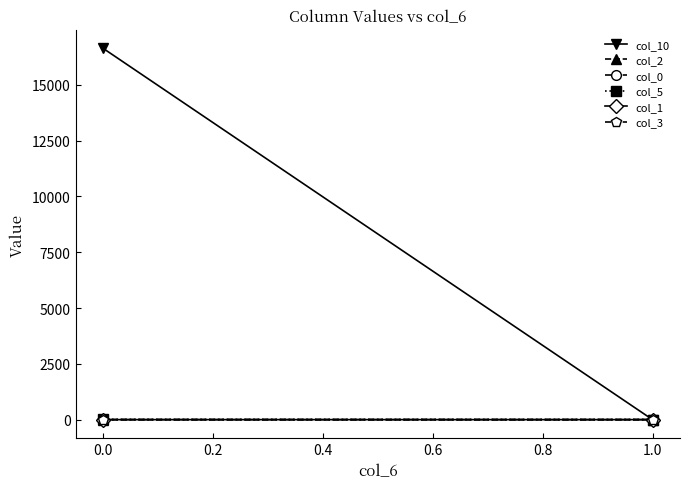

The col_0 series shows 0.0 at 1.0. True or false?

True